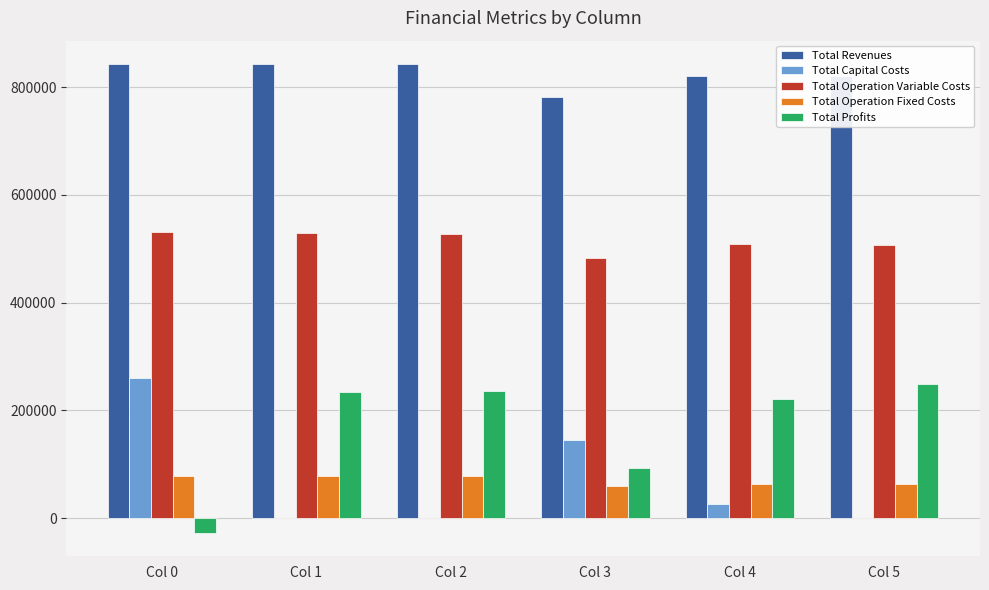

Where does the Total Profits series first go above 234720?

Col 1